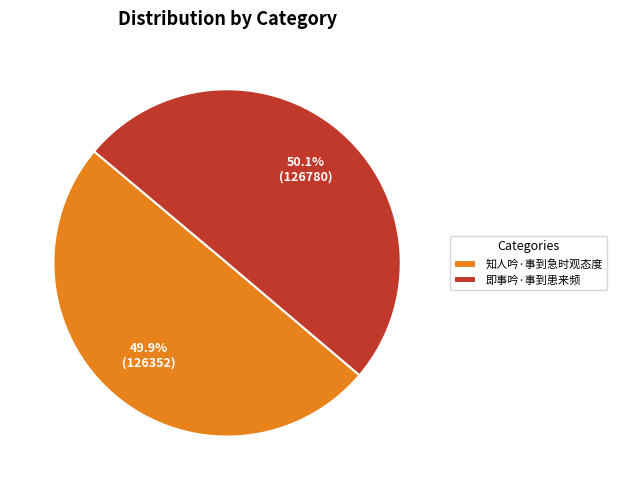

What is the ratio of the value at 即事吟·事到患来频 to the value at 知人吟·事到急时观态度?

1.0